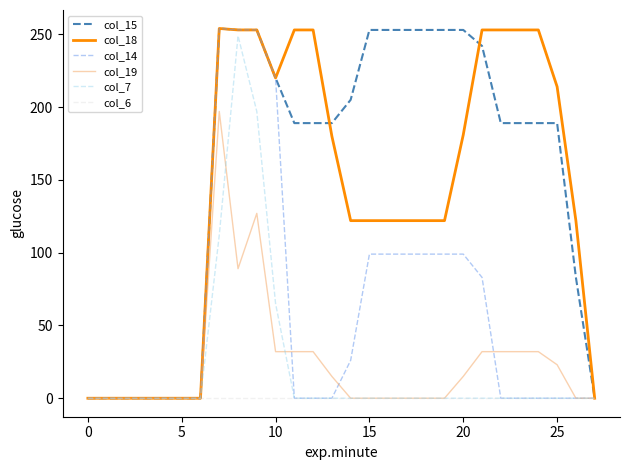

Which series has the largest total across all categories?

col_15